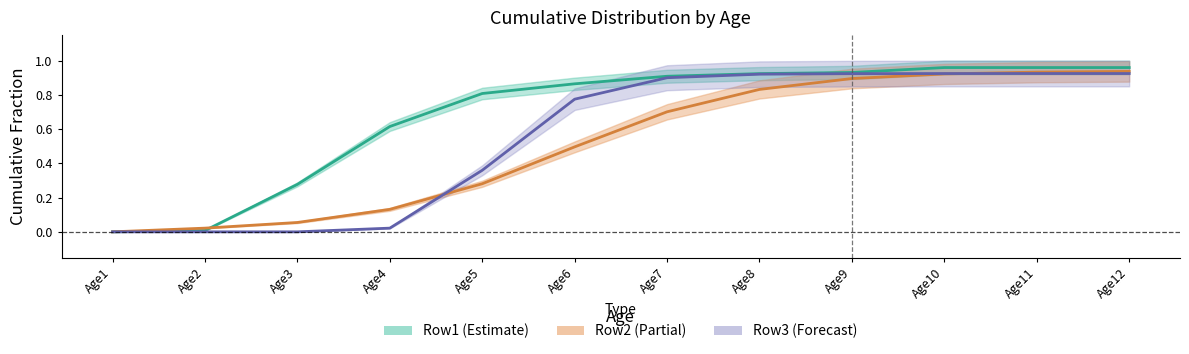

Rank the series by their average value, from lowest to highest.

Row2, Row3, Row1